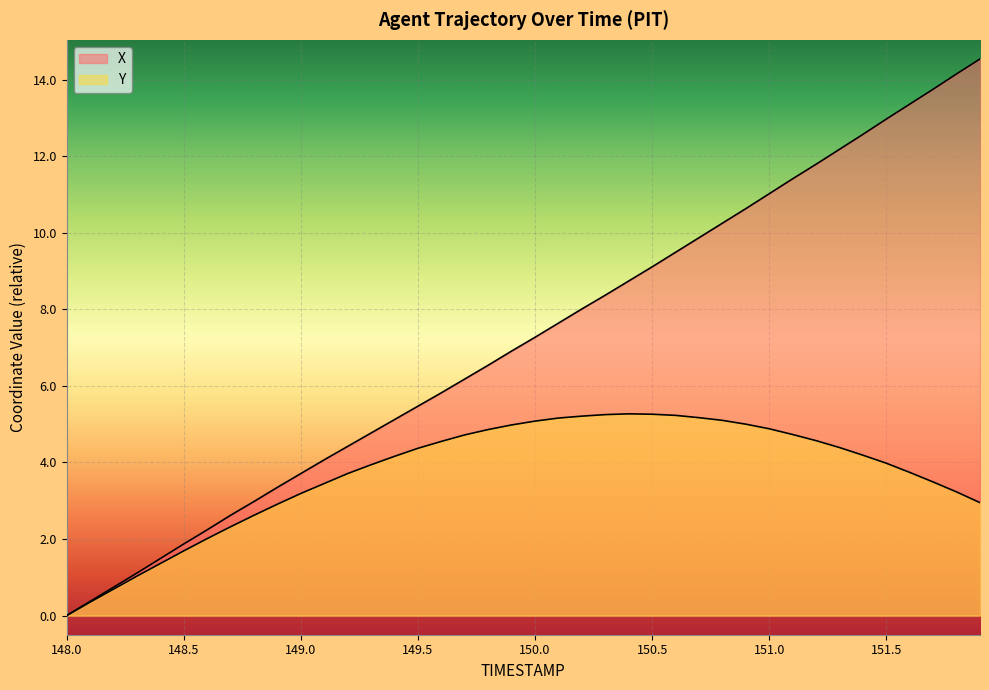

Is it true that X equals 16.7 at 151.4?

False